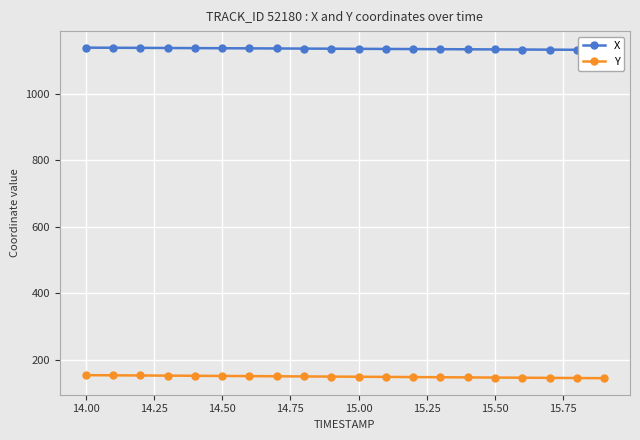

The value of Y at 14.00 is 259.8. True or false?

False